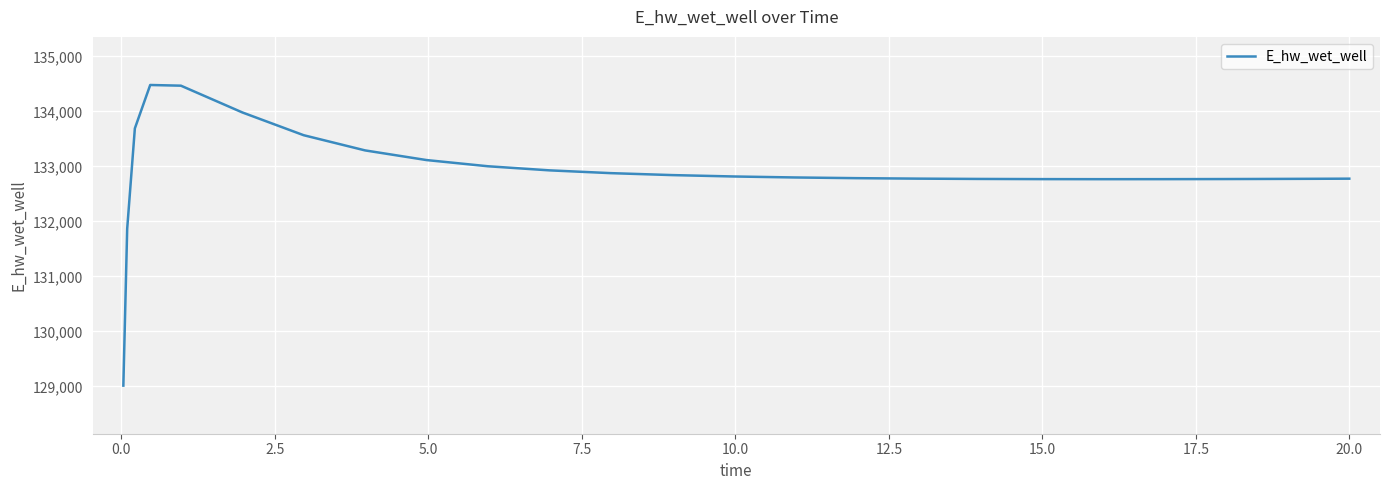

What is the smallest value displayed?

129015.7